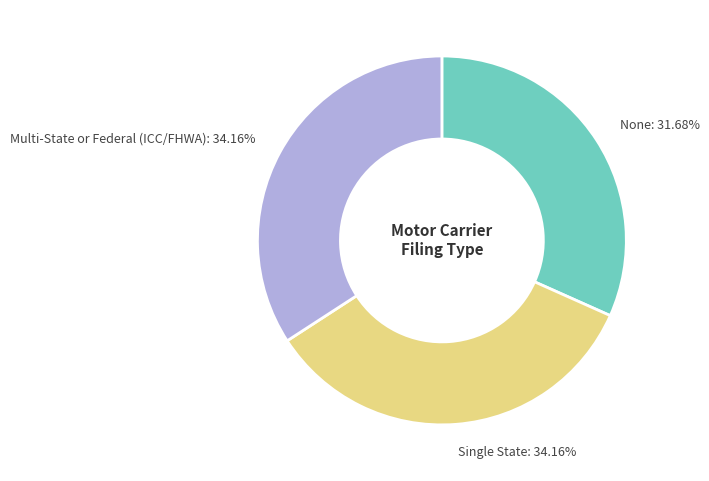

How many segments does this pie chart have?

3